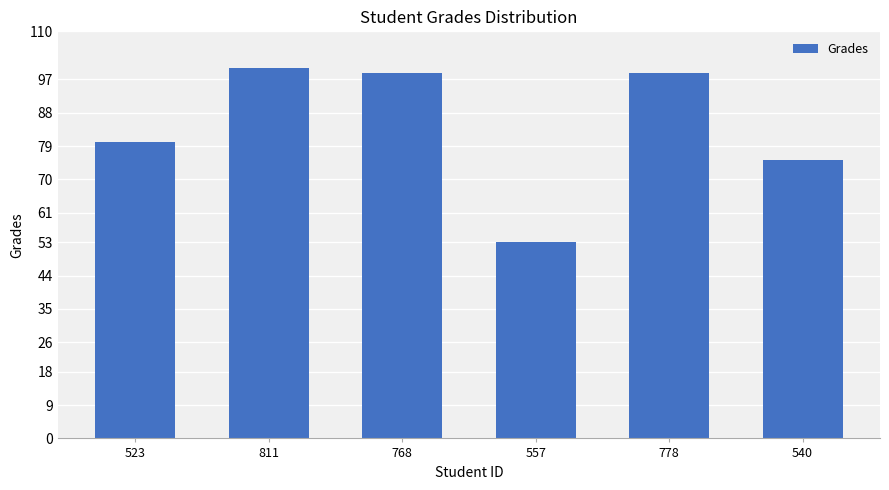

What is the value of the 1st bar from the left?

80.2